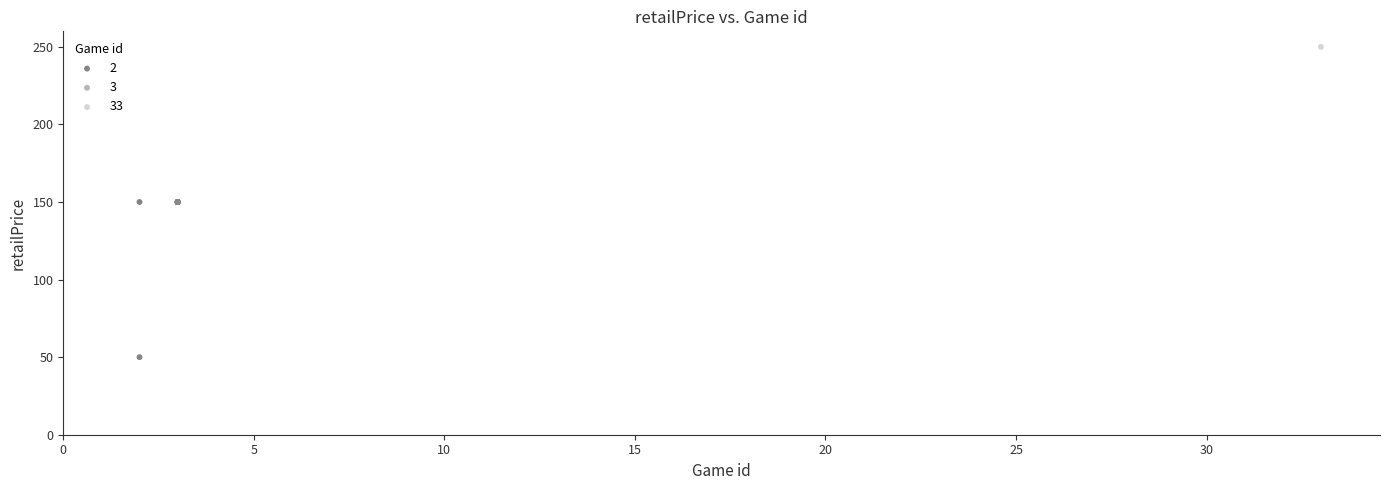

What are all the series names shown in the legend?

2, 3, 33